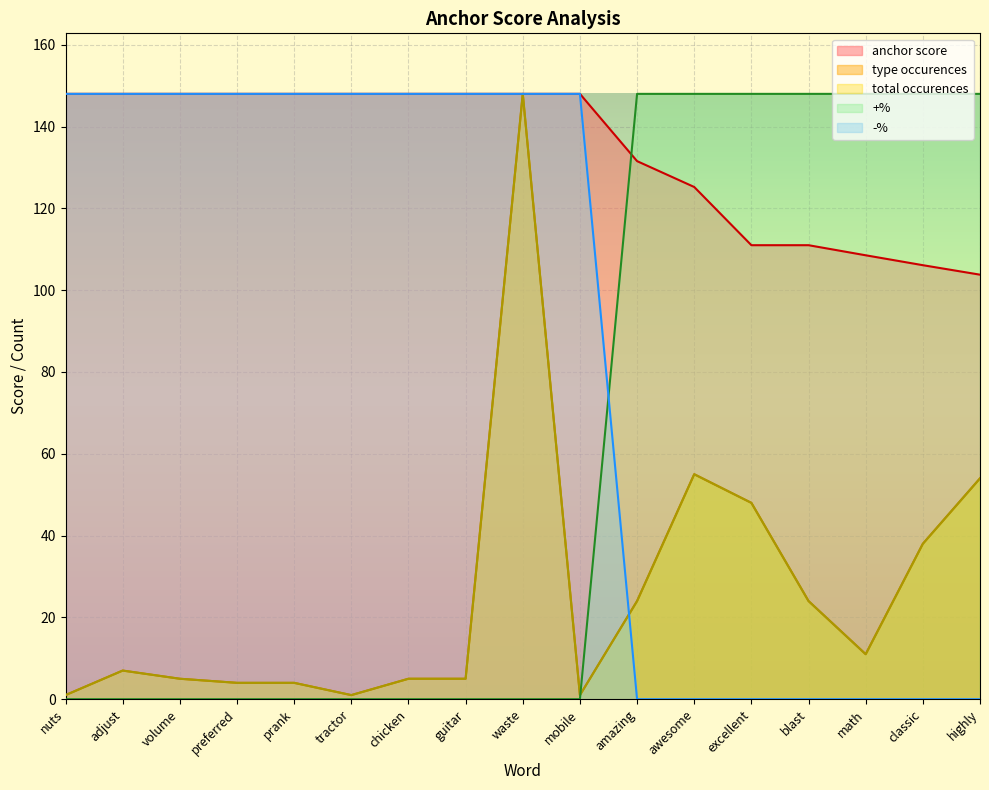

At which label does total occurences first exceed 7?

waste